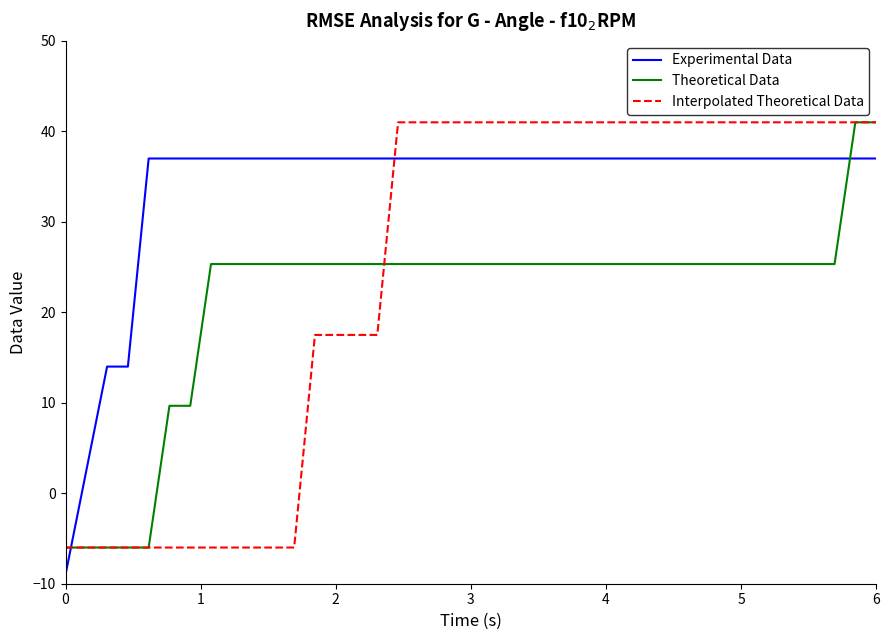

What is the maximum value for Experimental Data?

37.0